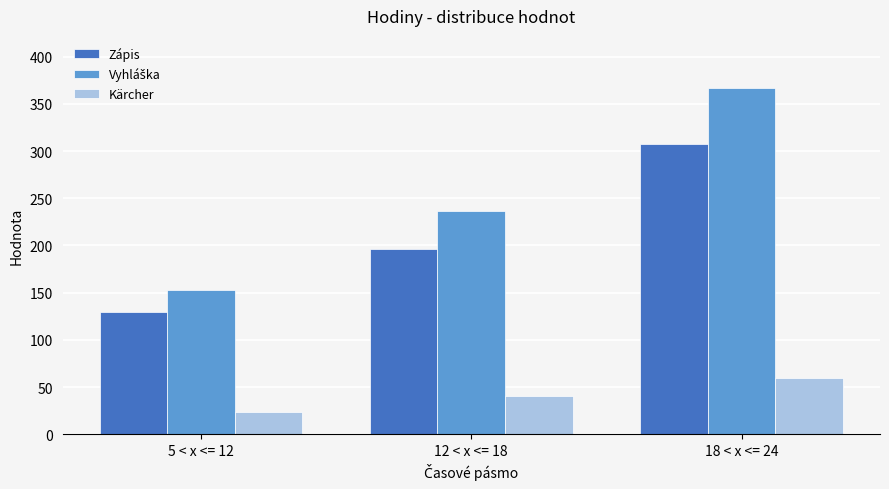

Where is Zápis nearest to the value 218?

12 < x <= 18